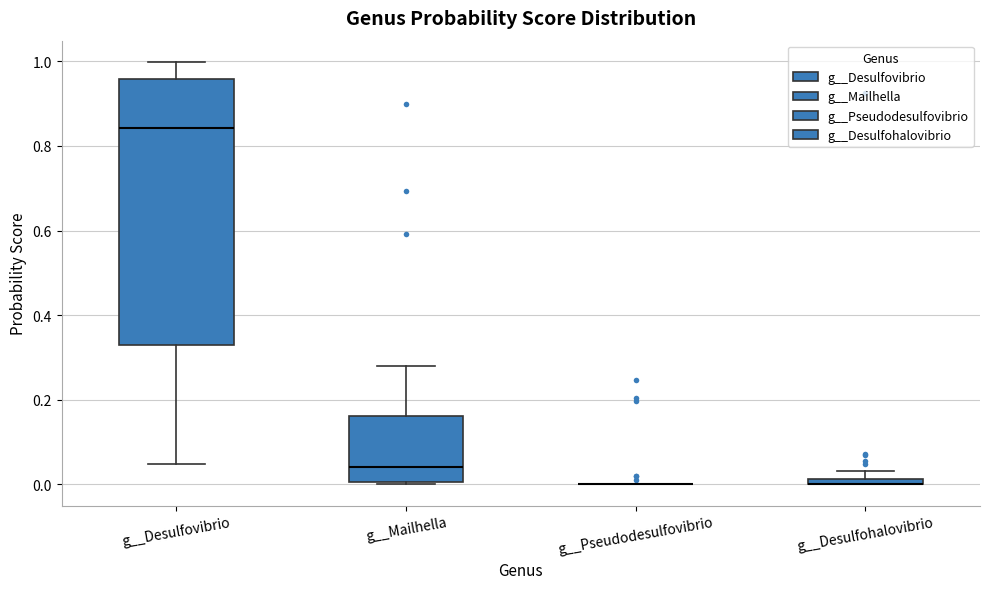

Which box is the tallest, from its lower edge to its upper edge?

g__Desulfovibrio